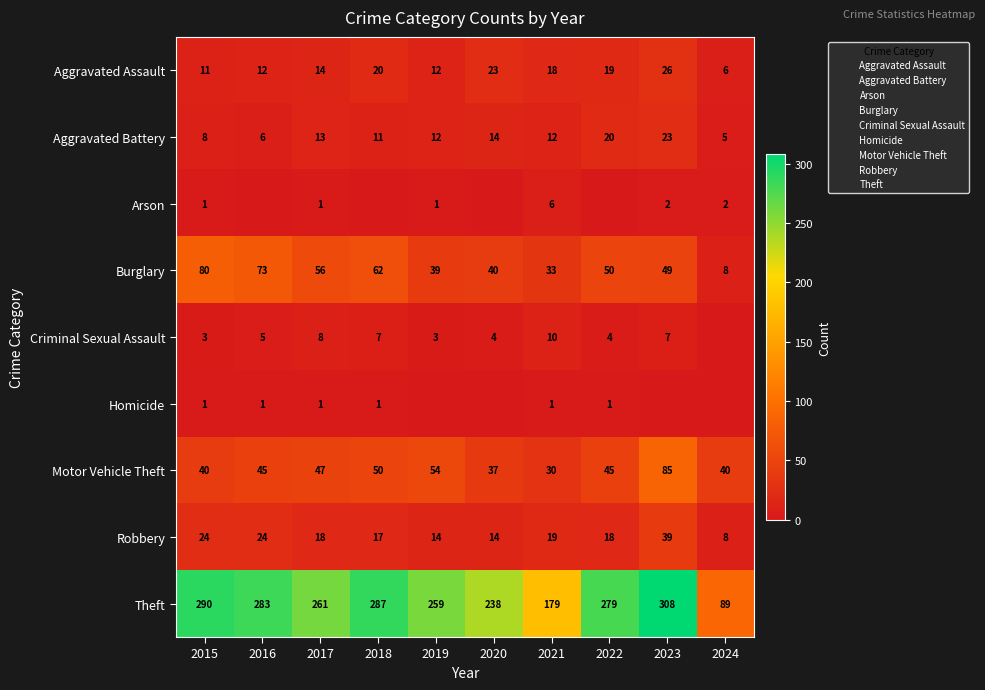

The Motor Vehicle Theft series shows 45 at 2022. True or false?

True